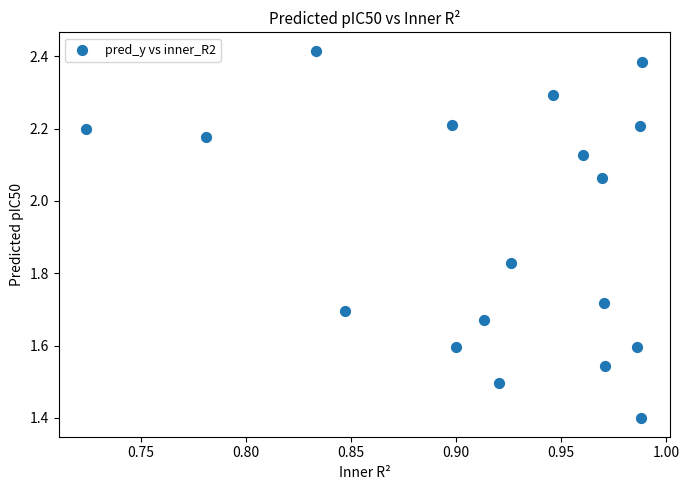

What Y value in the scatter plot is closest to 1?

1.4